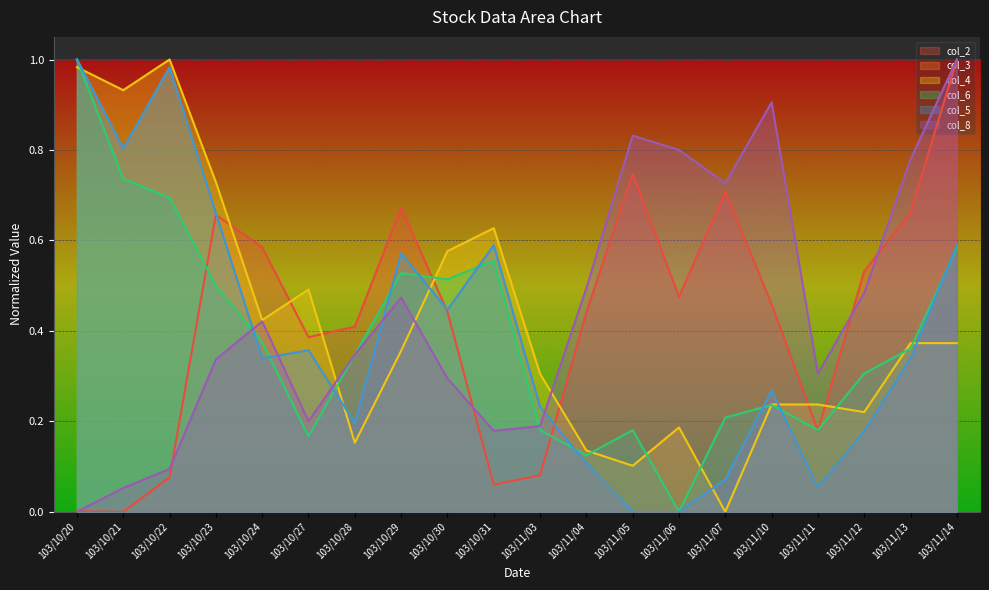

At which label does col_8 reach its minimum?

103/10/20